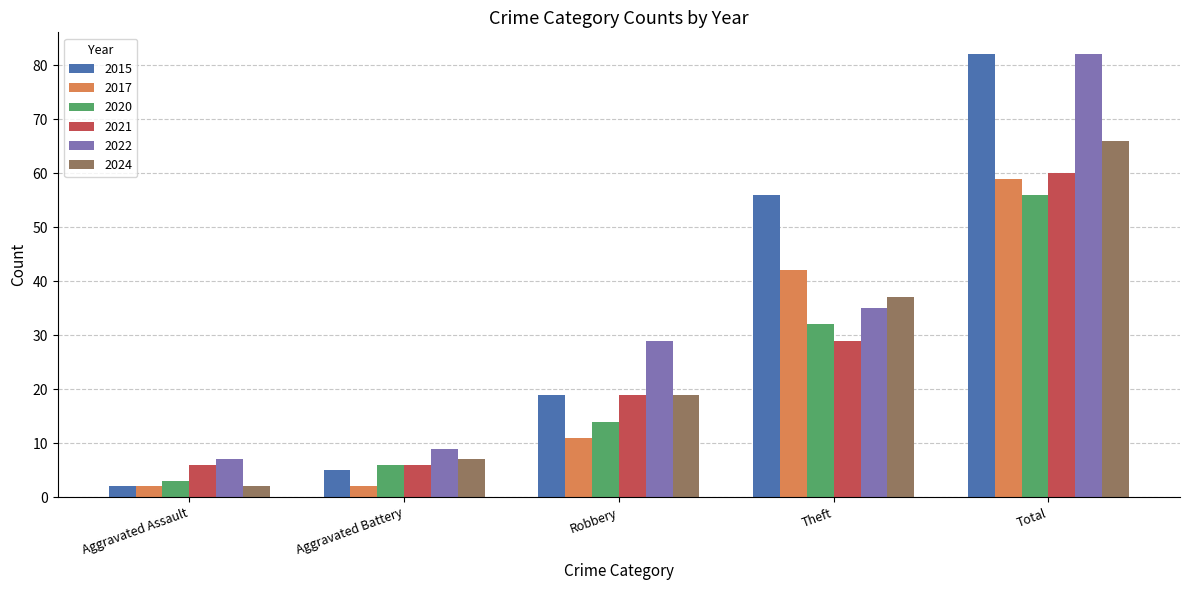

What are all the series names shown in the legend?

2015, 2017, 2020, 2021, 2022, 2024